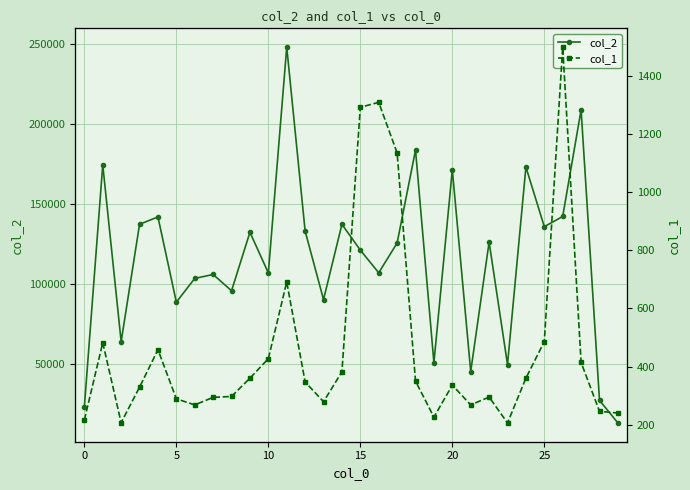

What is the difference between the highest and lowest values at 13?

90240